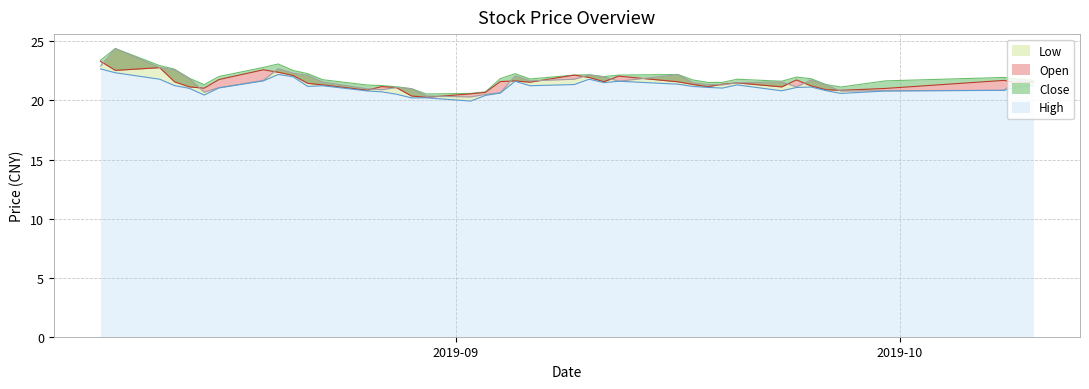

How many interior local valleys does the open series have?

8